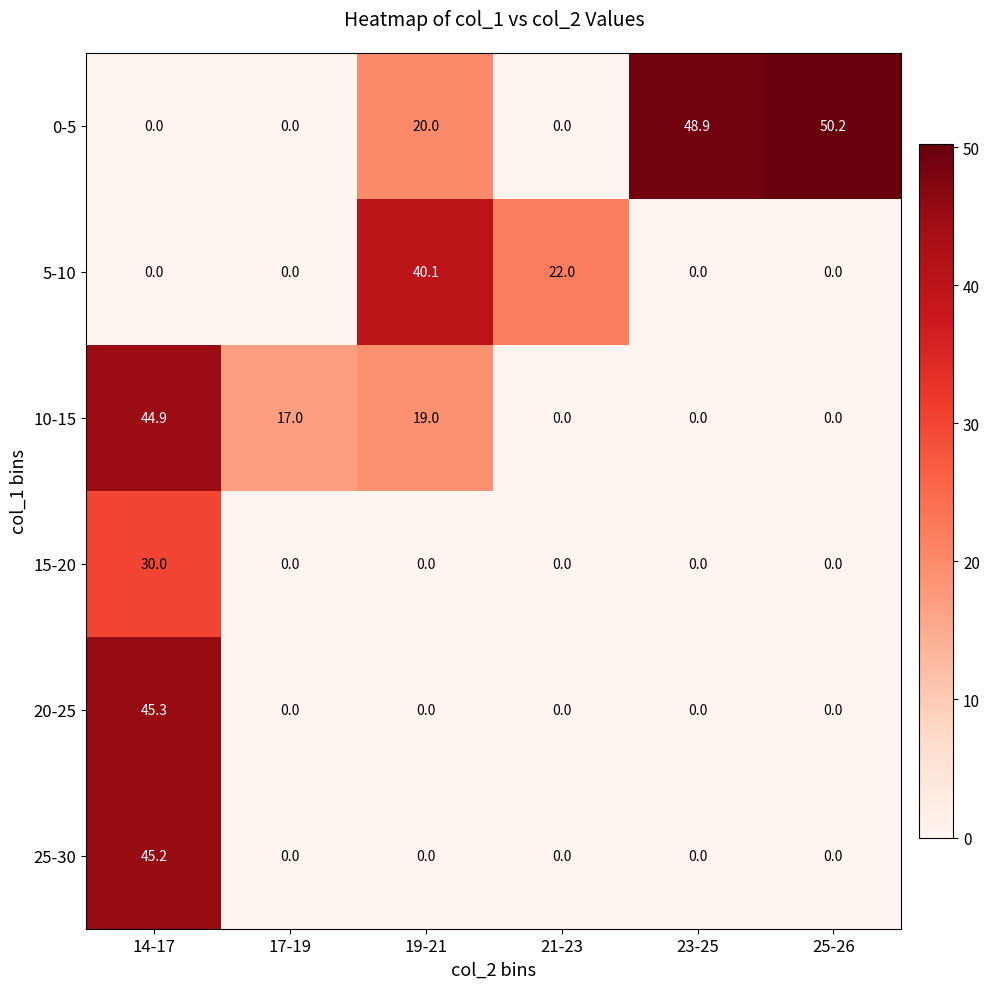

The 25-30 series shows -15.2 at 19-21. True or false?

False